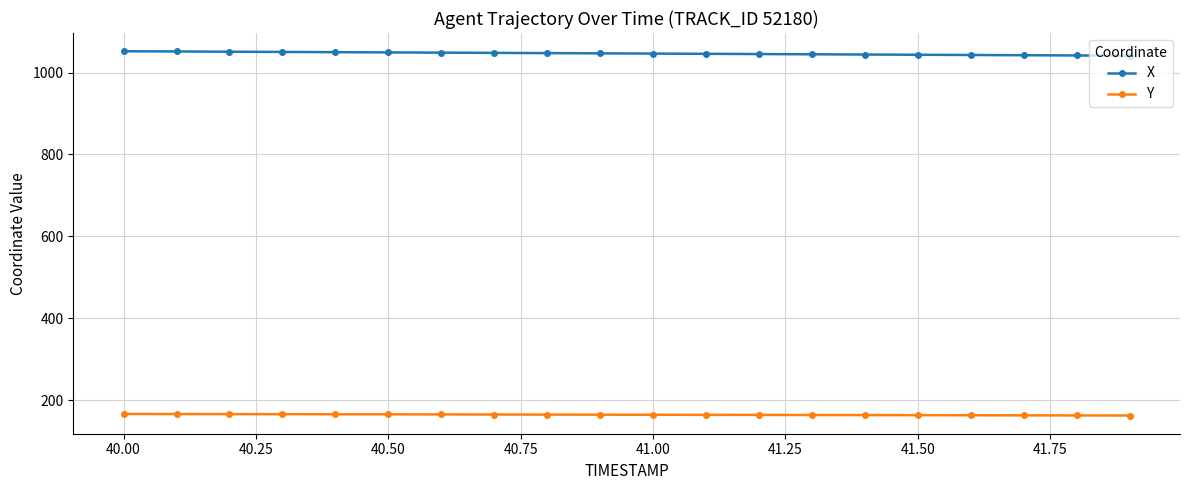

Rank the series by their maximum value, from lowest to highest.

Y, X